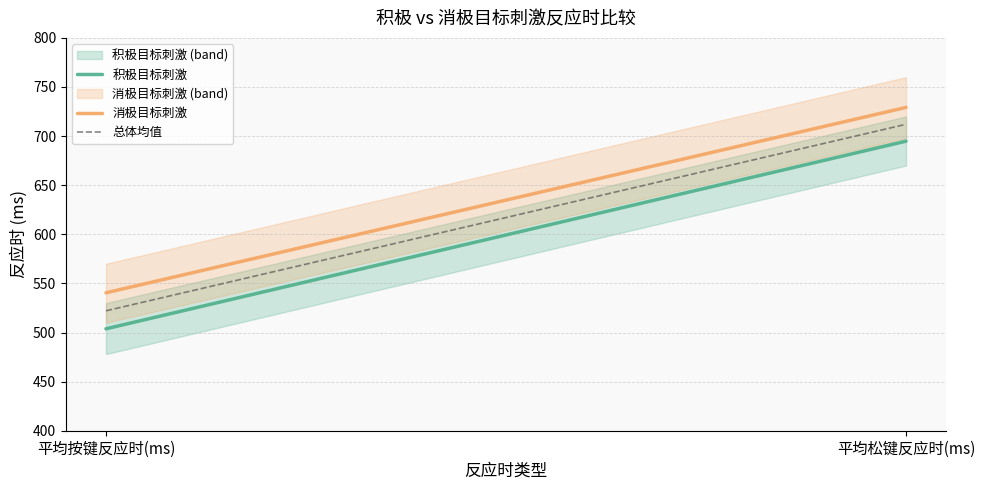

Rank the series by their average value, from highest to lowest.

消极目标刺激, 总体均值, 积极目标刺激